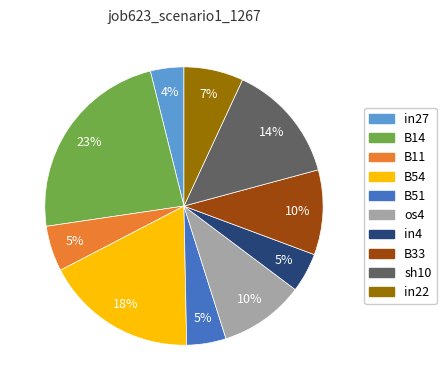

To the nearest percent, what is the difference between the os4 and B11 slice percentages?

5%